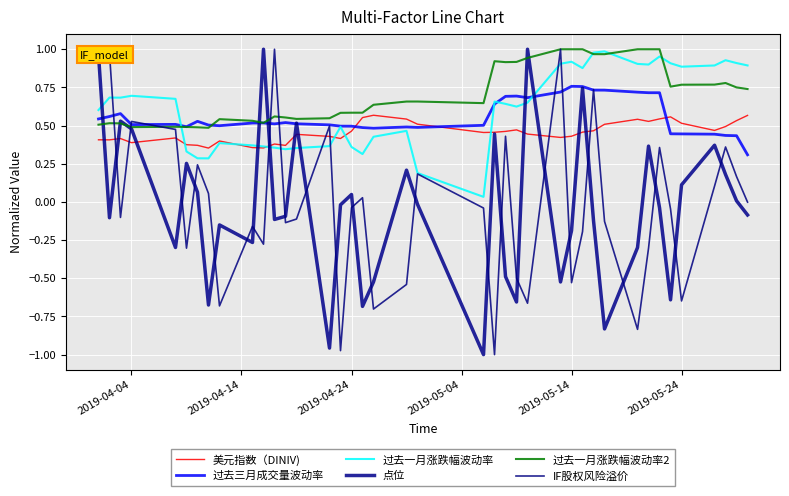

What is the sum of all 过去一月涨跌幅波动率 values?

24.5